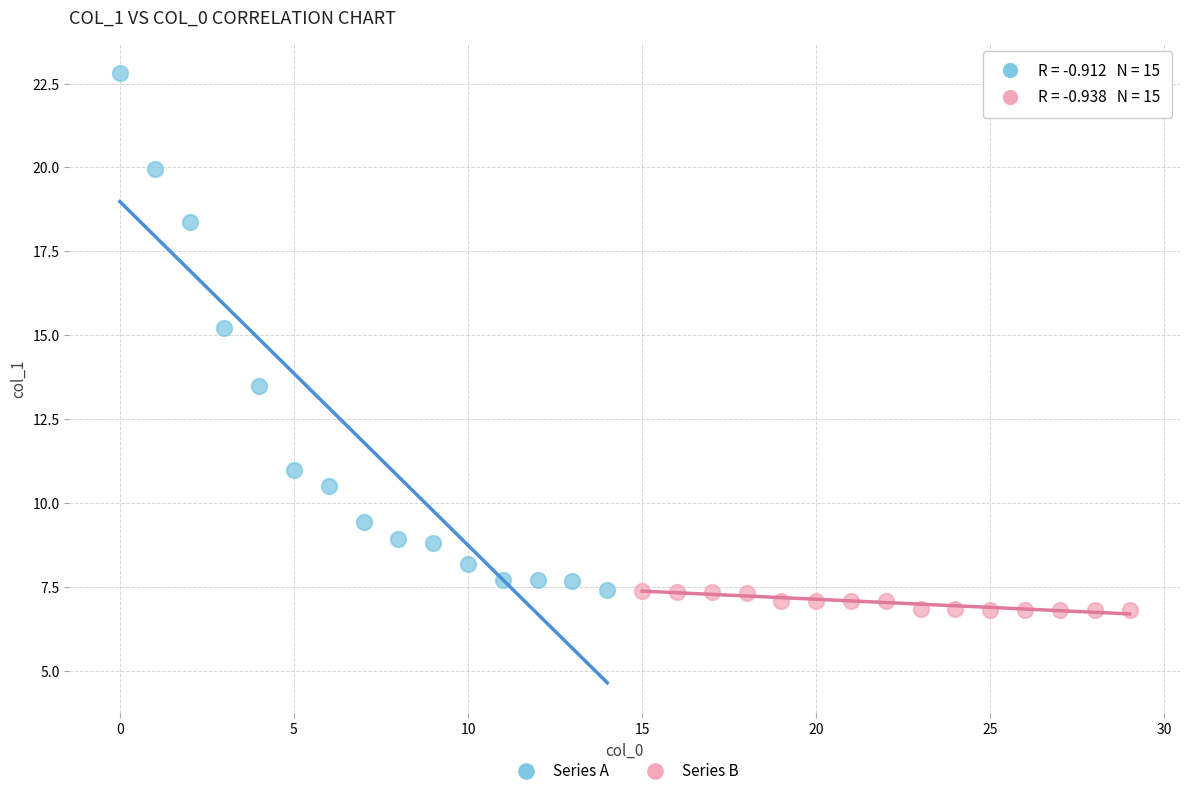

Which series contains the highest Y value?

Series A